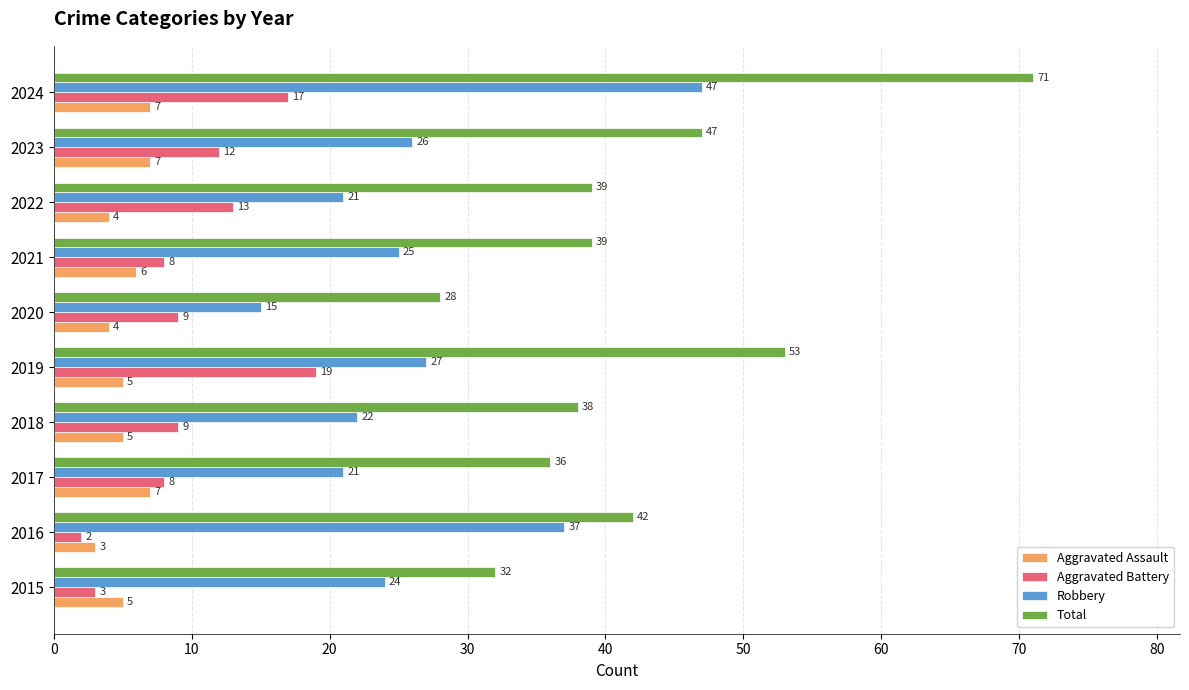

What is the minimum value shown in the chart?

2